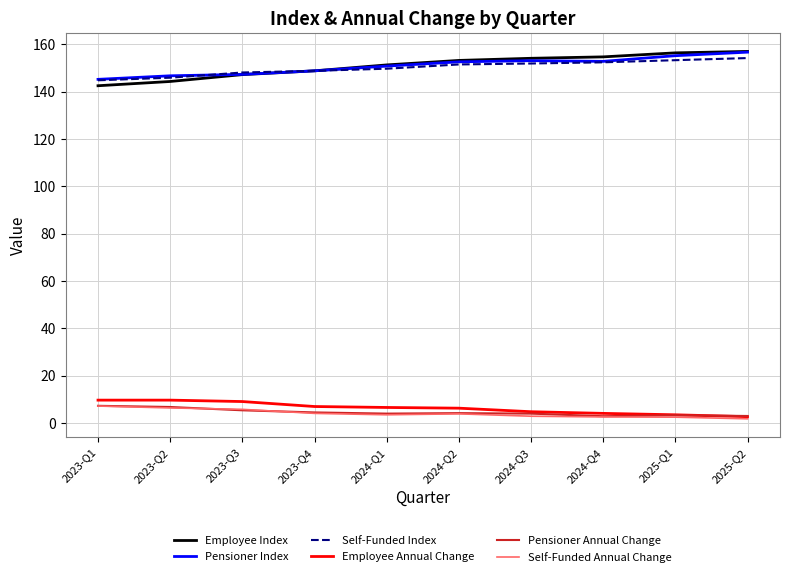

What is the highest value of the Pensioner Index series?

156.7